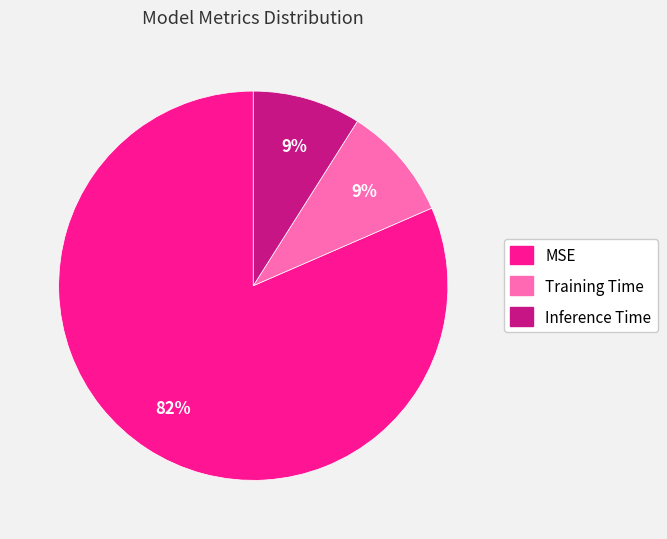

Between Inference Time and MSE, which is larger?

MSE